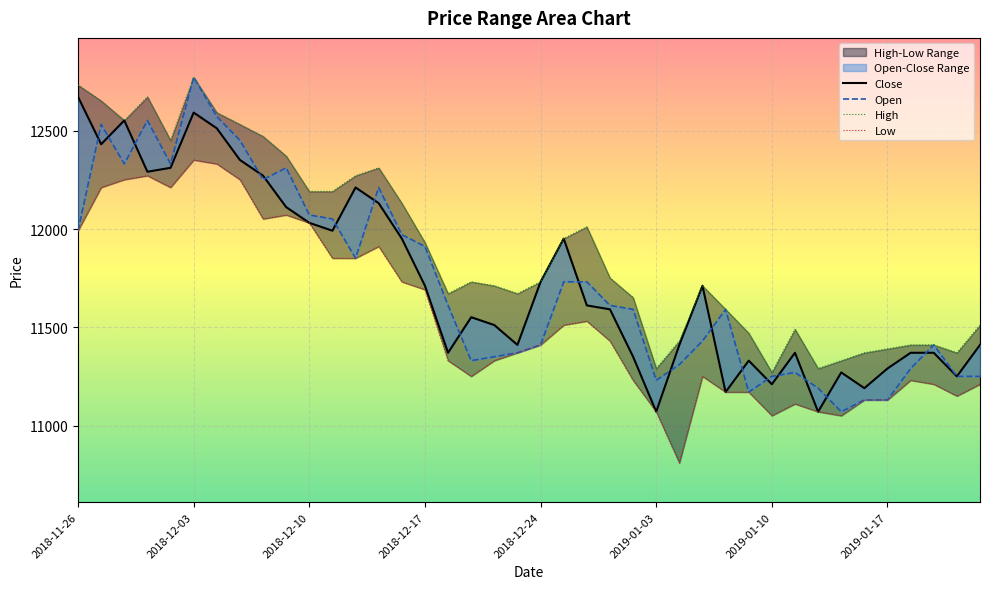

At how many categories does at least one series exceed 12050?

15